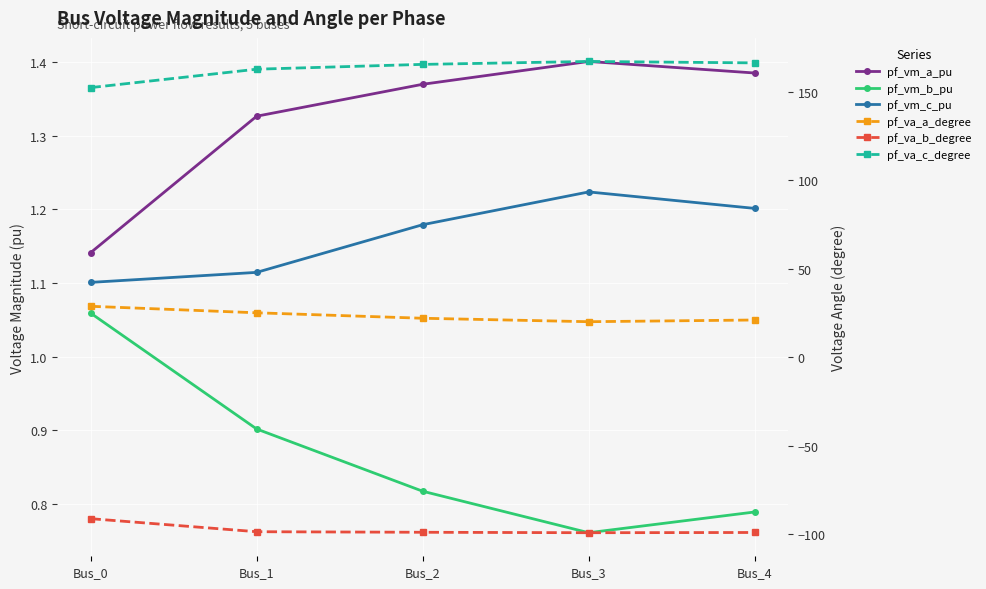

The value of pf_vm_b_pu at Bus_4 is 0.5. True or false?

False